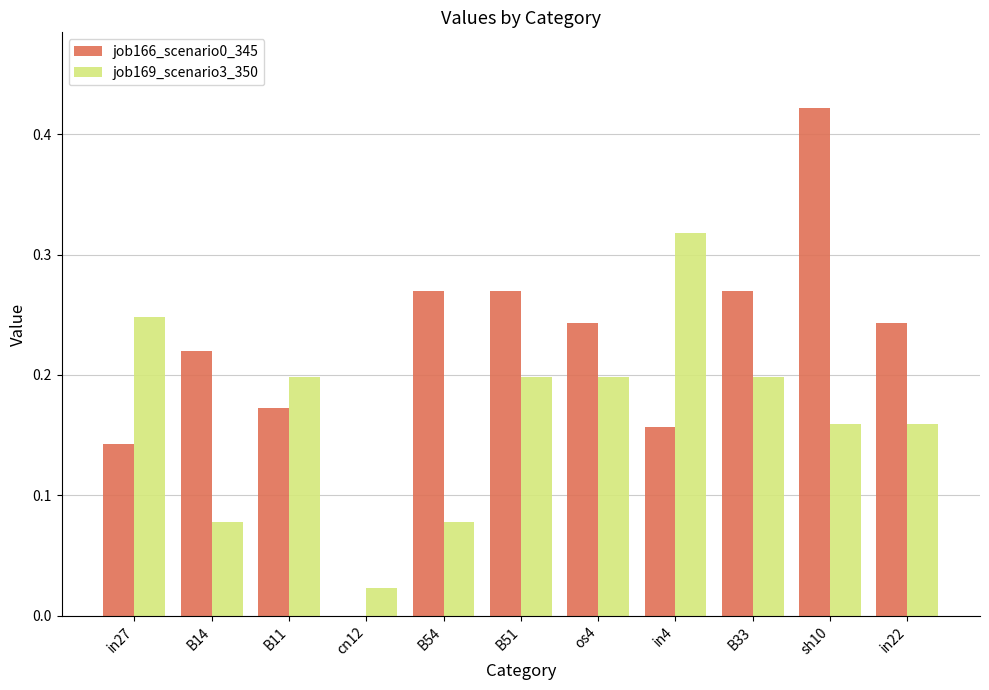

Is the value of job169_scenario3_350 at B33 greater than the value of job166_scenario0_345 at B14?

No